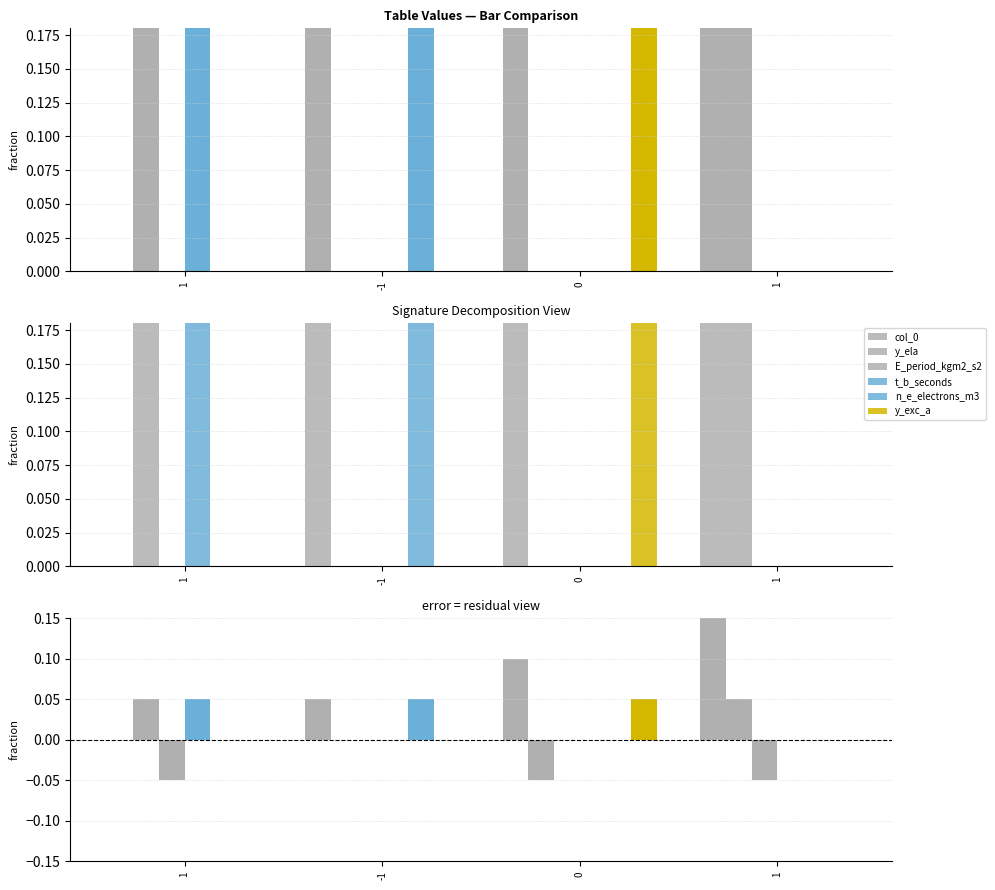

True or false: y_ela has a value of -0.1 at 0.

True